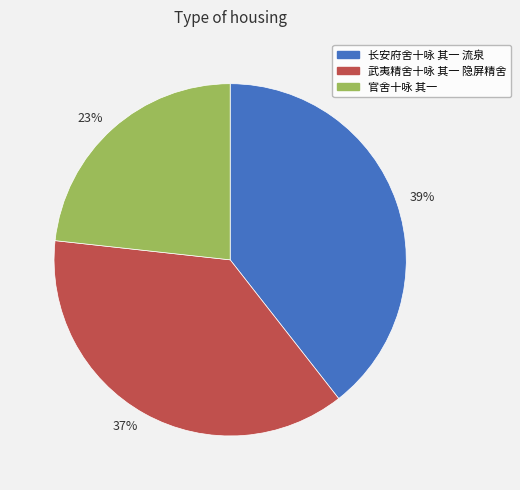

True or false: 23% accounts for 32% of the total.

False